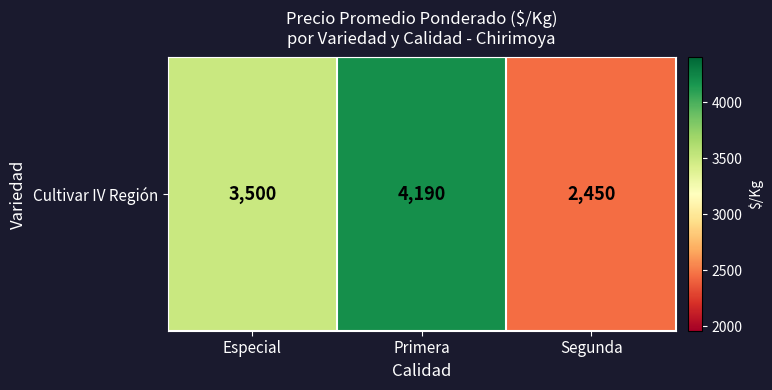

How many values are below 3500?

1